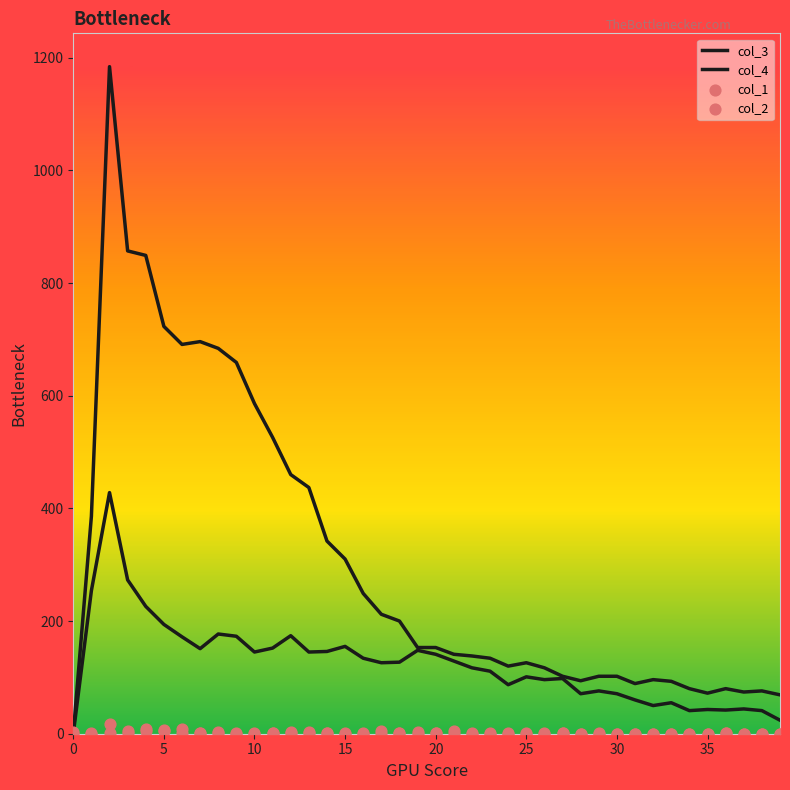

Which series has the largest total across all categories?

col_3